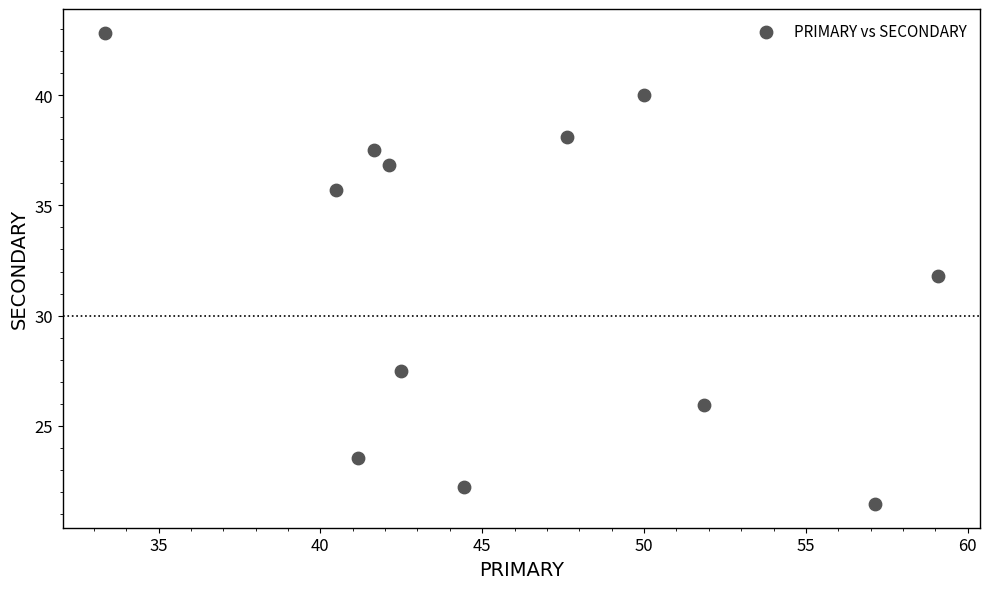

What is the range of Y values (max minus min)?

21.4